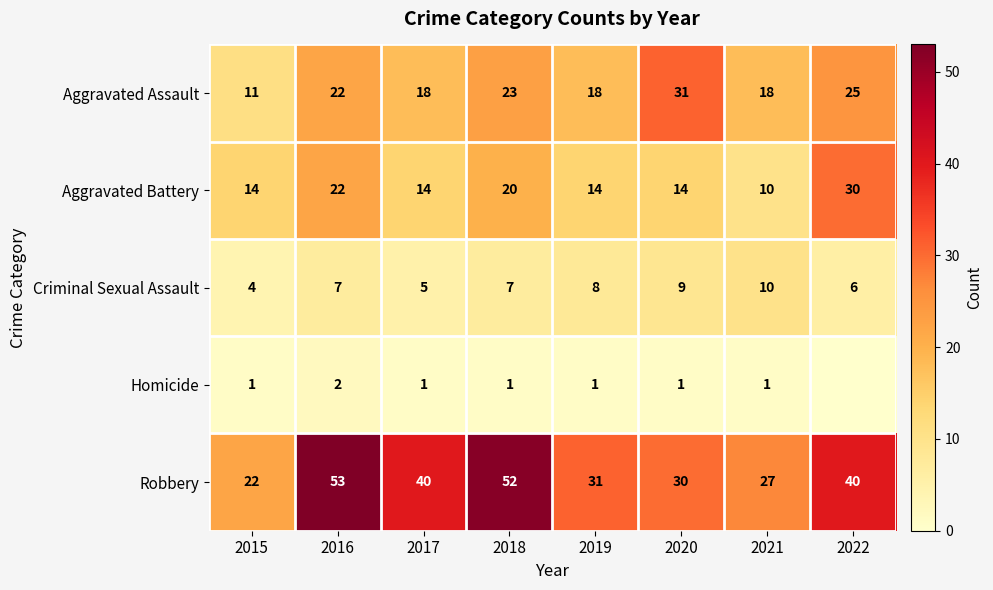

What is the total value across all series at 2019?

72